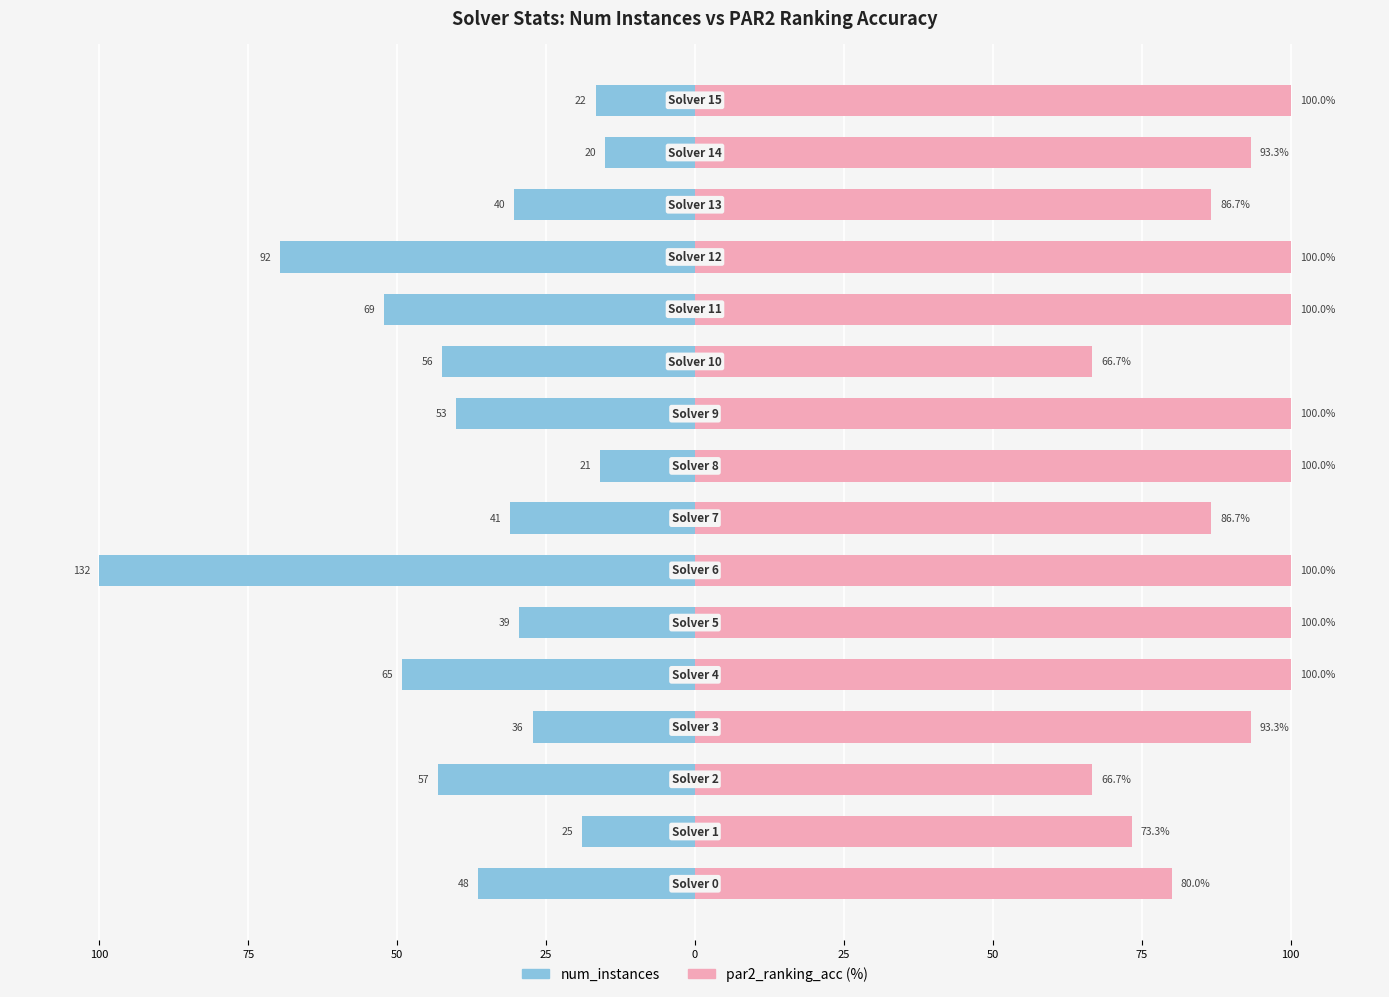

Reading left to right, what are all the values shown in this chart?

num_instances: -36.4	-18.9	-43.2	-27.3	-49.2	-29.5	-100.0	-31.1	-15.9	-40.2	-42.4	-52.3	-69.7	-30.3	-15.2	-16.7
par2_ranking_acc: 80.0	73.3	66.7	93.3	100.0	100.0	100.0	86.7	100.0	100.0	66.7	100.0	100.0	86.7	93.3	100.0